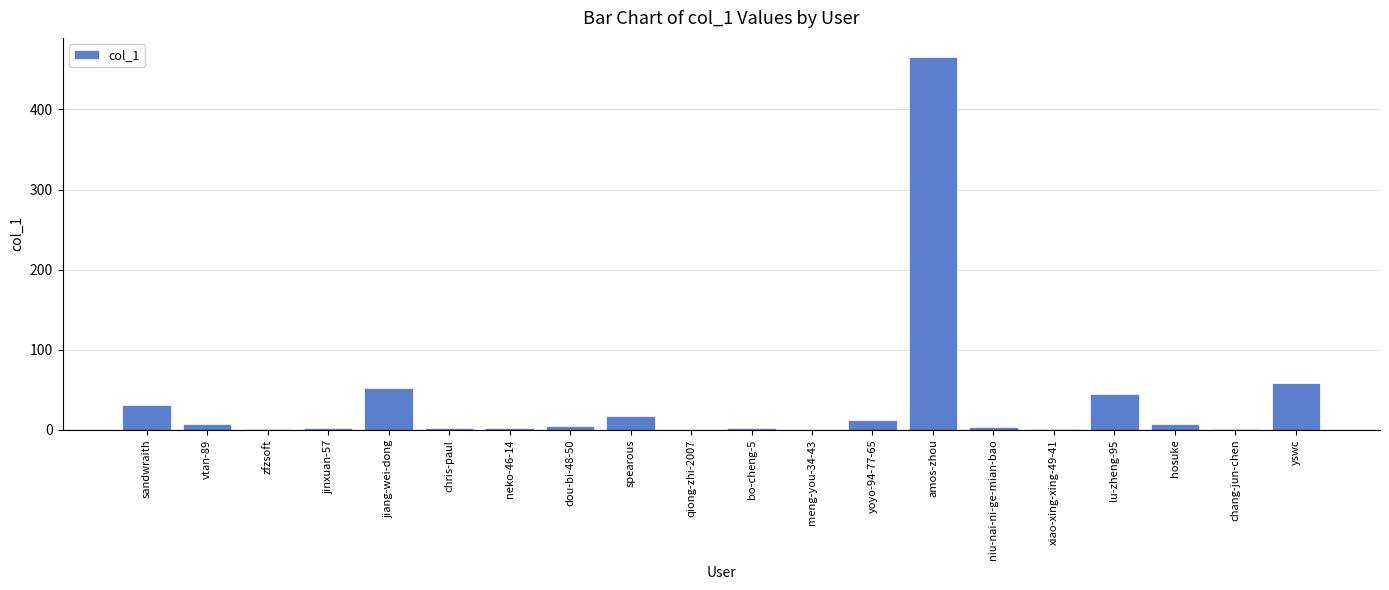

At which label does the data first exceed 5?

sandwraith